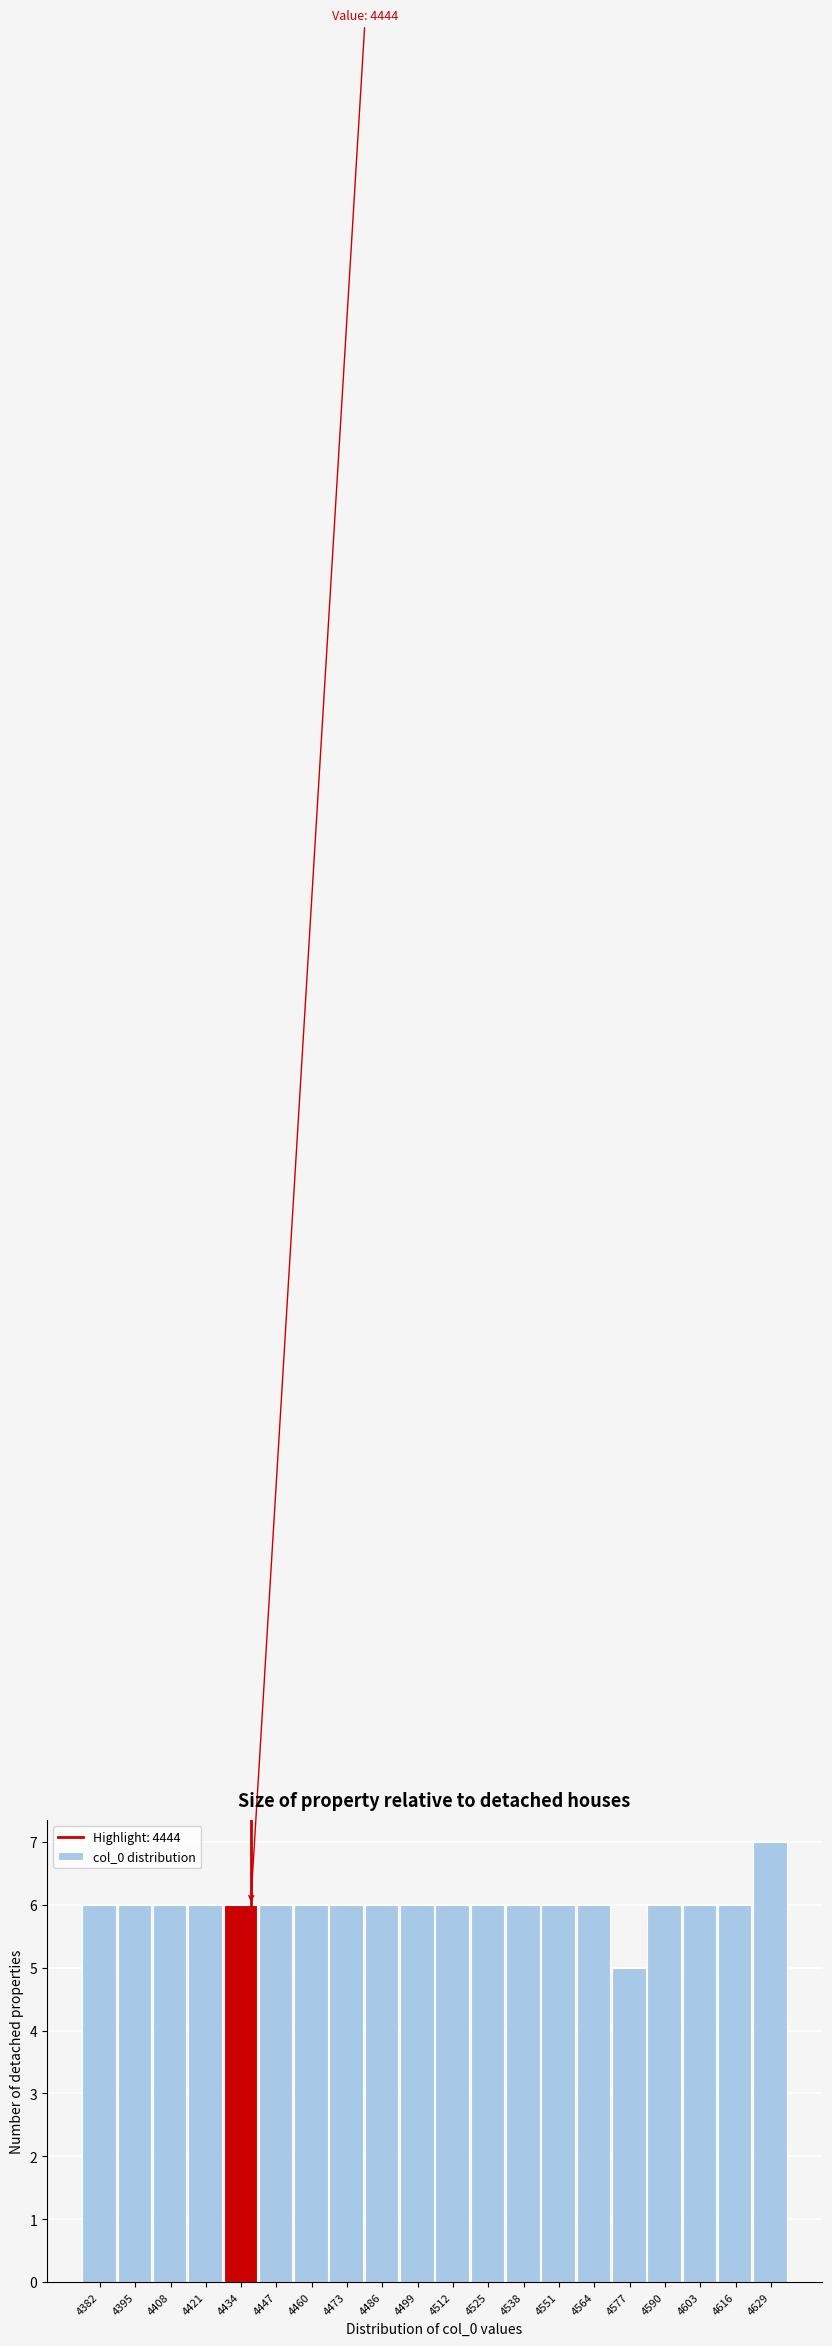

Reading left to right, extract all data points from this chart.

6	6	6	6	6	6	6	6	6	6	6	6	6	6	6	5	6	6	6	7